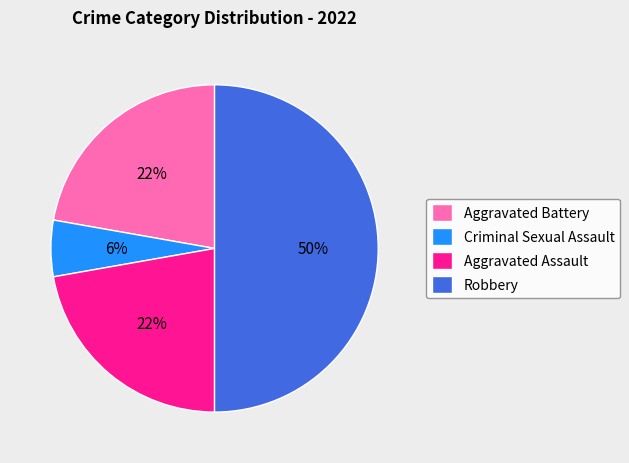

How many segments does this pie chart have?

4